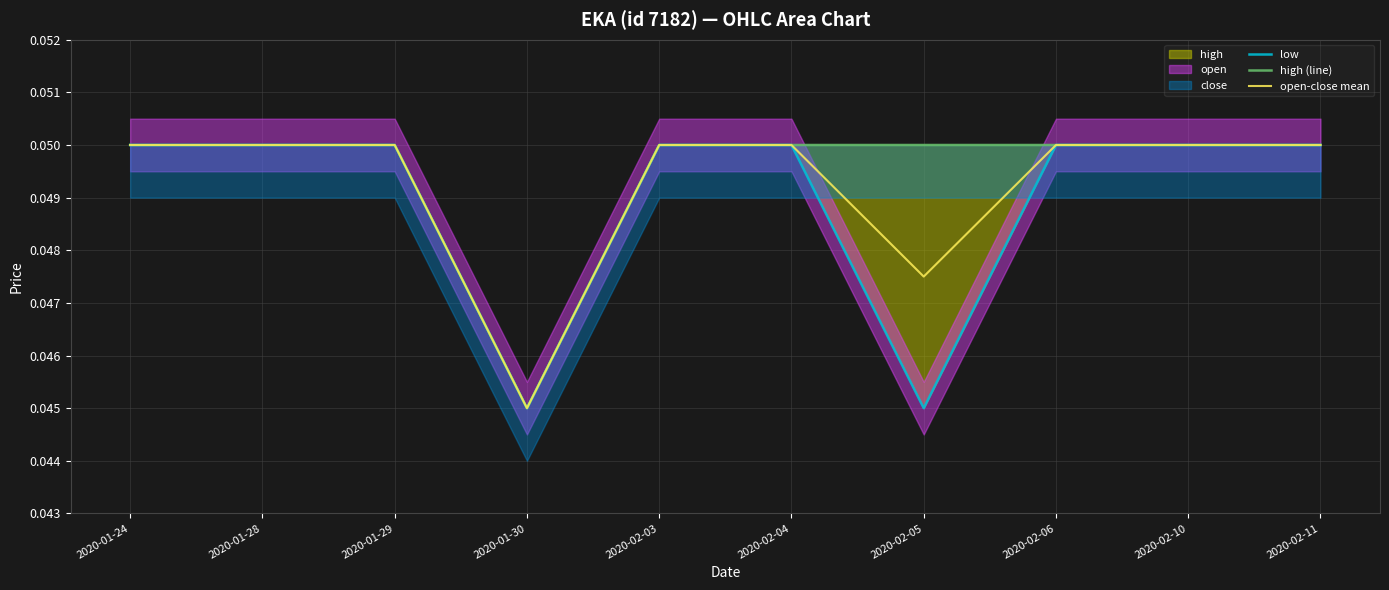

What is the label of the 5th point from the right?

2020-02-04